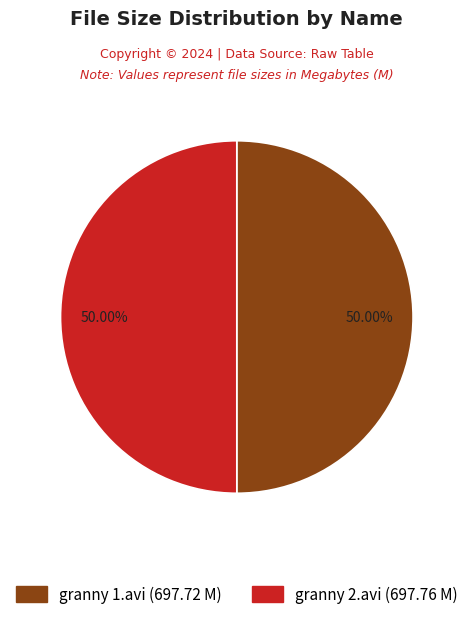

Combined, what portion of the pie is granny 1.avi and granny 2.avi?

100.0%